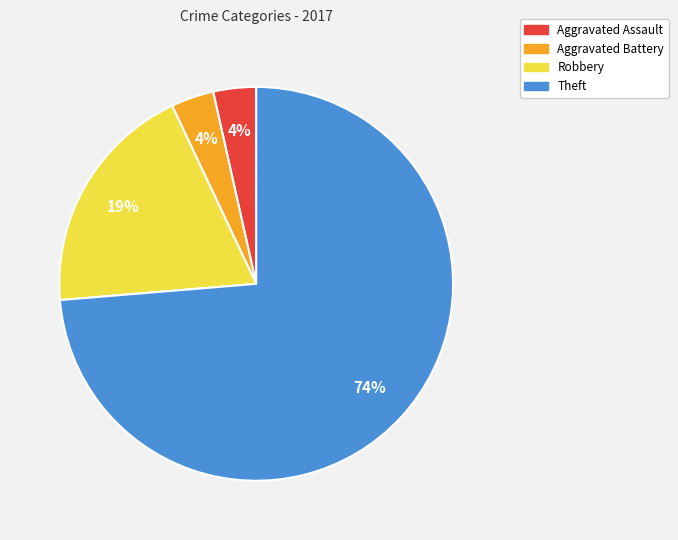

Which slice is the largest?

Theft